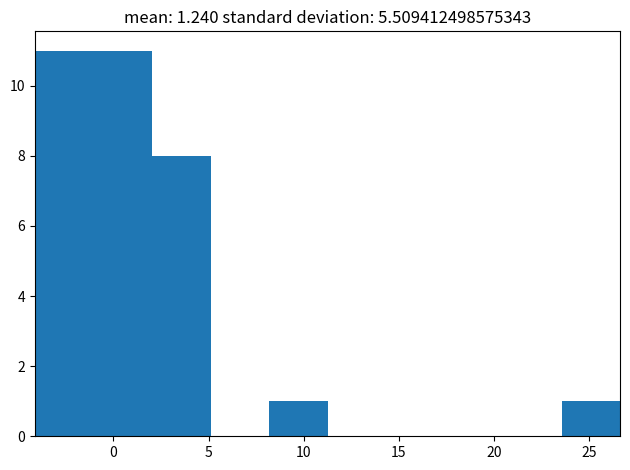

What is the height of the bar covering 2.0 to 5.0 on the x-axis? Neither the bar edges nor the heights are printed on the chart, so give them approximately, as read against the axes.

8